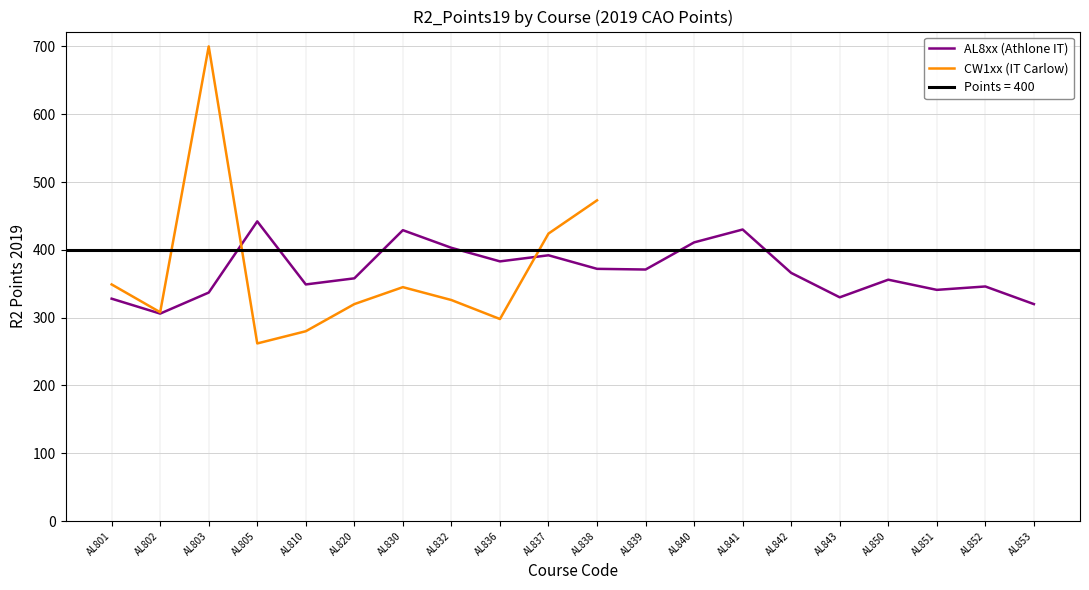

What is the minimum value for AL8xx (Athlone IT)?

306